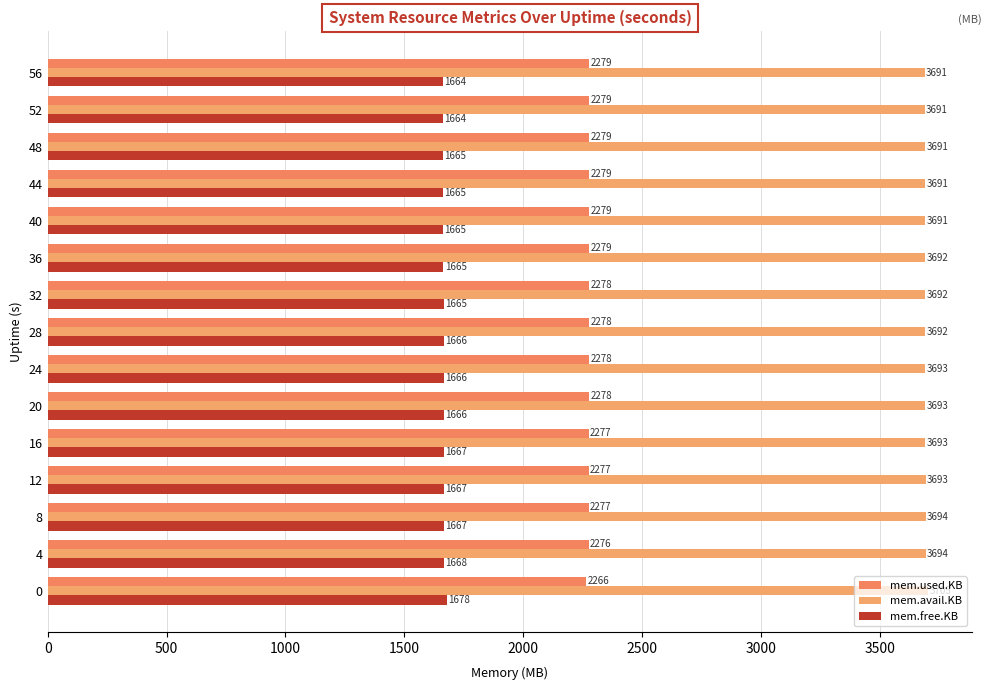

Reading left to right, transcribe all the data shown in this chart.

mem.used.KB: 2265.7	2276.2	2276.7	2277.0	2277.2	2277.6	2277.7	2277.9	2278.5	2278.7	2278.9	2279.1	2279.3	2279.5	2279.5
mem.avail.KB: 3704.7	3694.1	3693.7	3693.4	3693.2	3692.8	3692.7	3692.4	3691.9	3691.7	3691.5	3691.3	3691.1	3690.9	3690.9
mem.free.KB: 1678.2	1667.6	1667.1	1666.9	1666.6	1666.2	1666.1	1665.9	1665.4	1665.1	1664.9	1664.7	1664.5	1664.4	1664.4